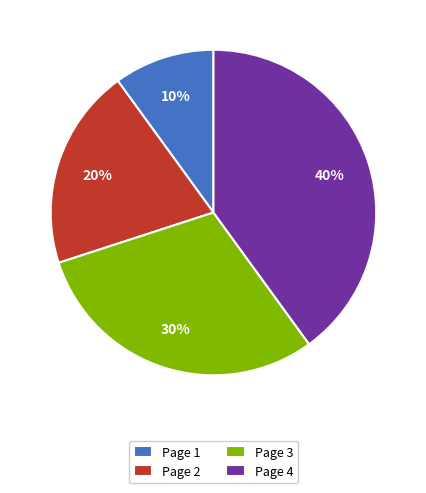

To the nearest percent, what is the combined percentage of Page 2 and Page 4?

60%